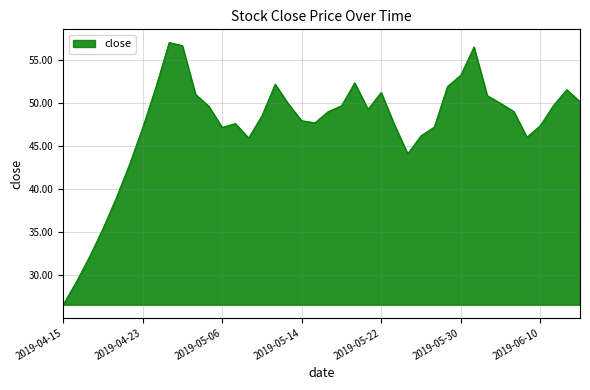

What is the average value?

47.4